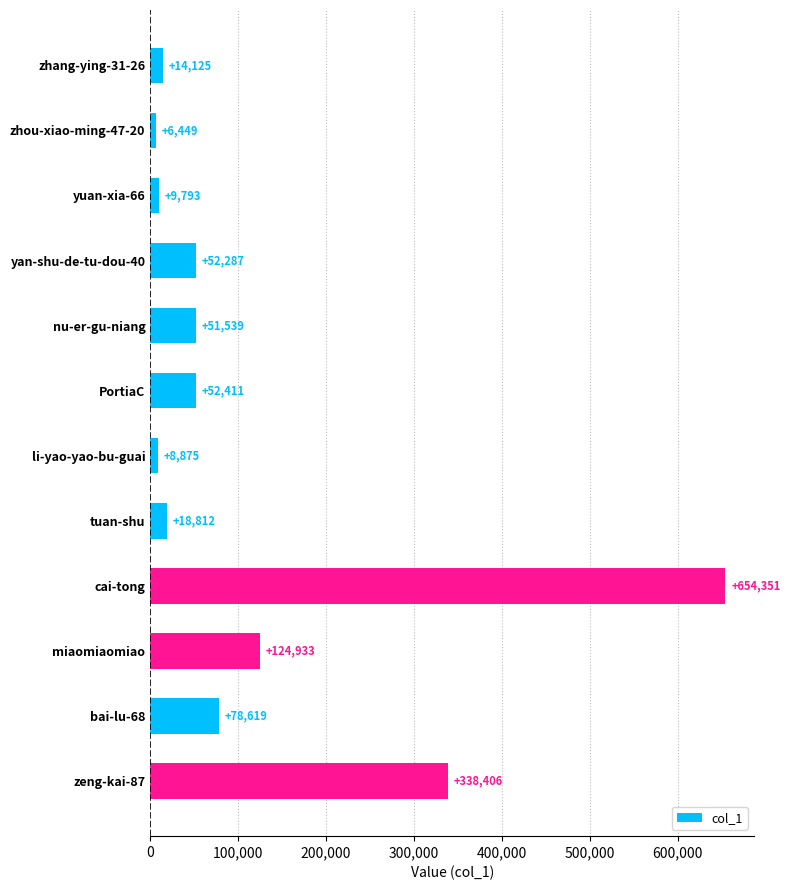

List the labels in order of value, largest first.

cai-tong, zeng-kai-87, miaomiaomiao, bai-lu-68, PortiaC, yan-shu-de-tu-dou-40, nu-er-gu-niang, tuan-shu, zhang-ying-31-26, yuan-xia-66, li-yao-yao-bu-guai, zhou-xiao-ming-47-20